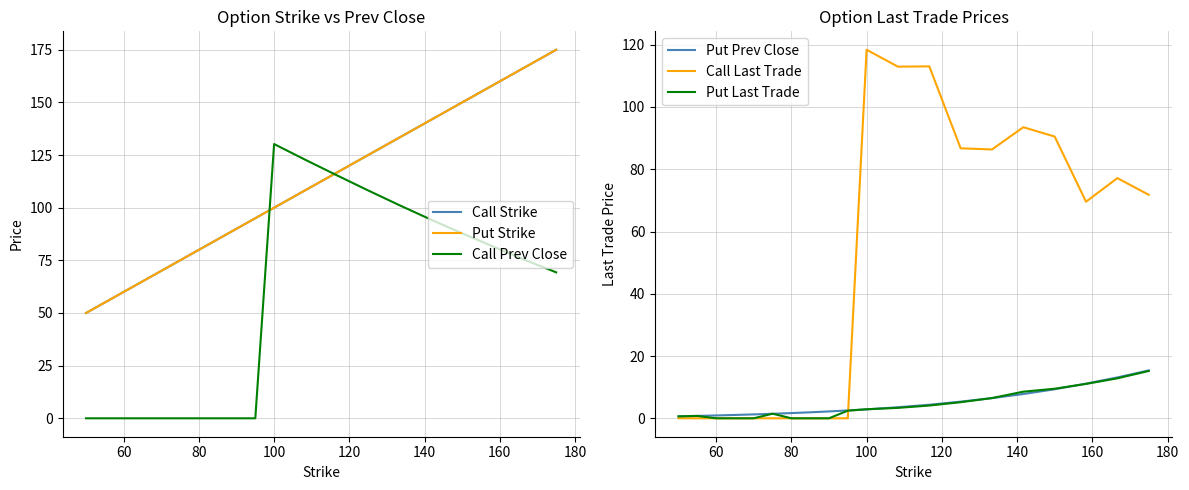

What is the difference between the second highest and minimum values in the Call Last Trade series?

113.0